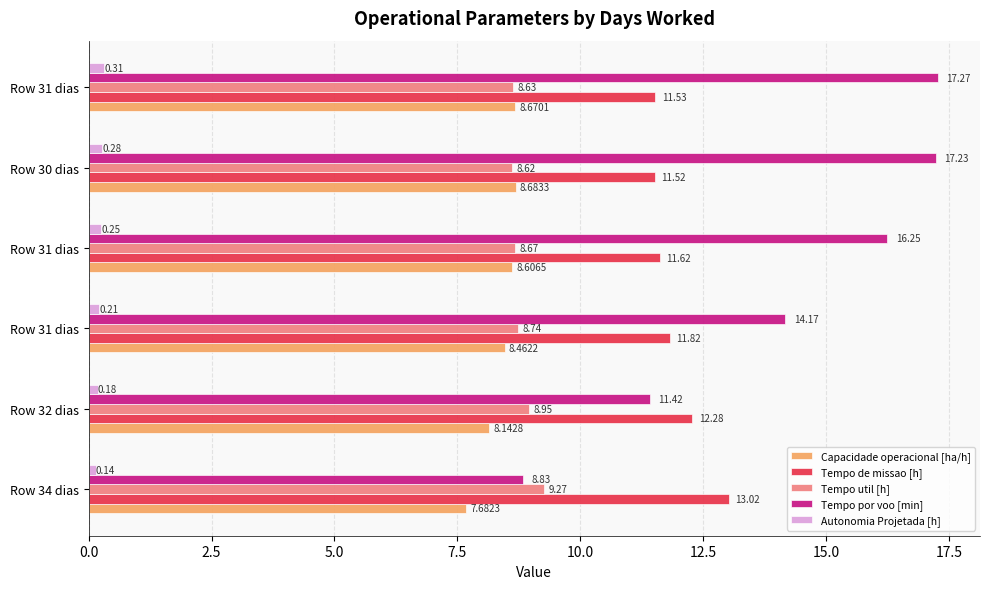

What are all the series names shown in the legend?

Capacidade operacional [ha/h], Tempo de missao [h], Tempo util [h], Tempo por voo [min], Autonomia Projetada [h]